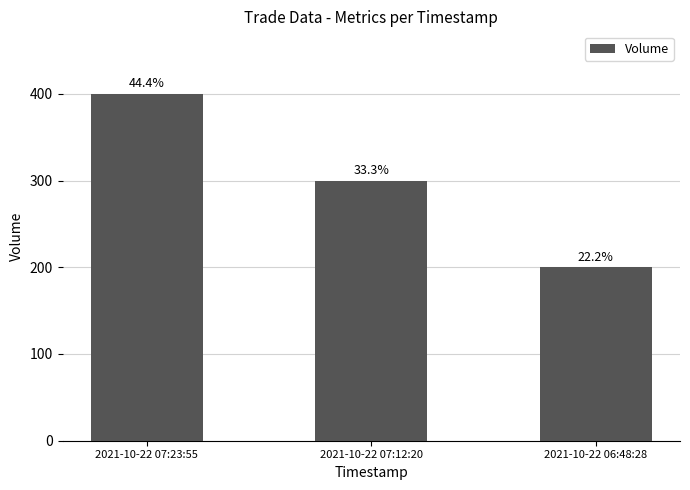

How many bars are there in total?

3